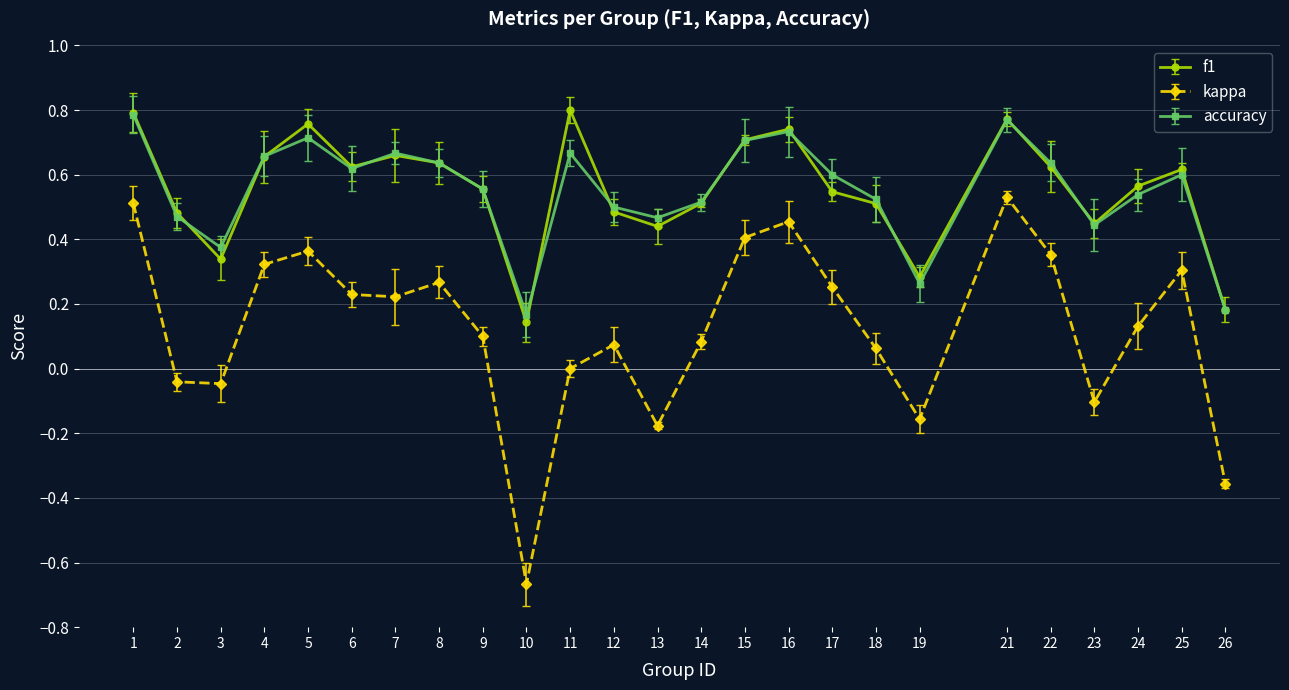

Between 22 and 23, which series saw the biggest shift?

kappa